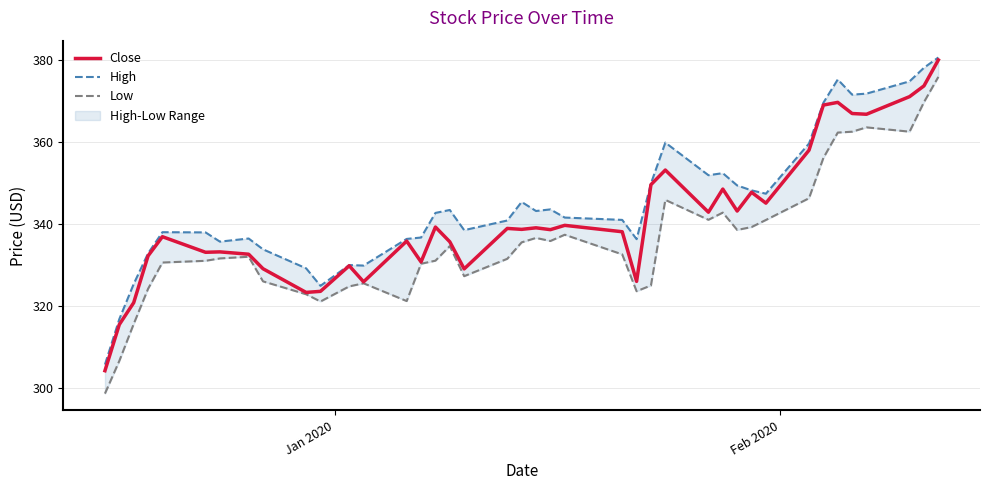

What is the lowest value of the Close series?

304.2